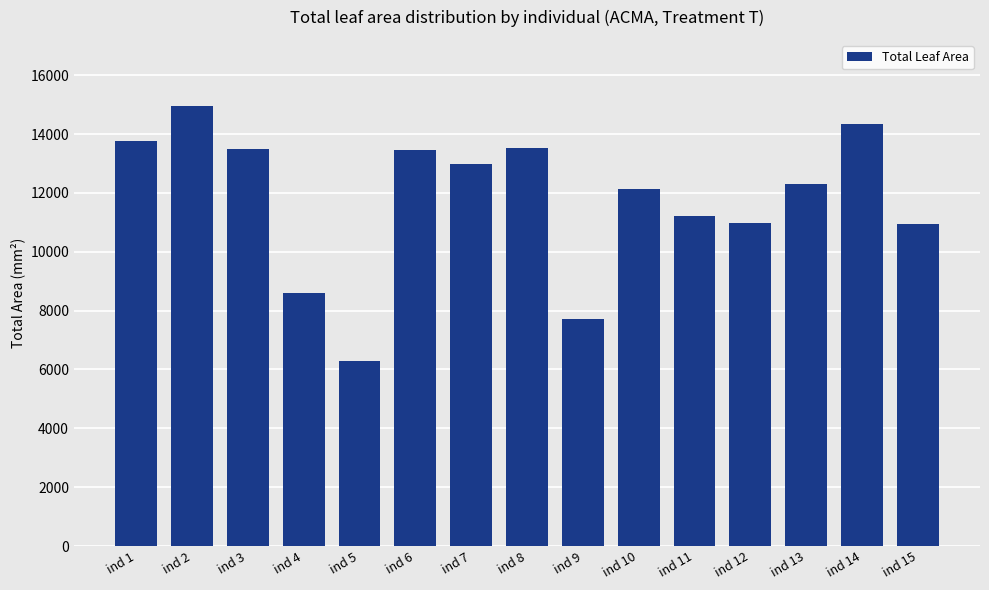

Are the bars horizontal?

No